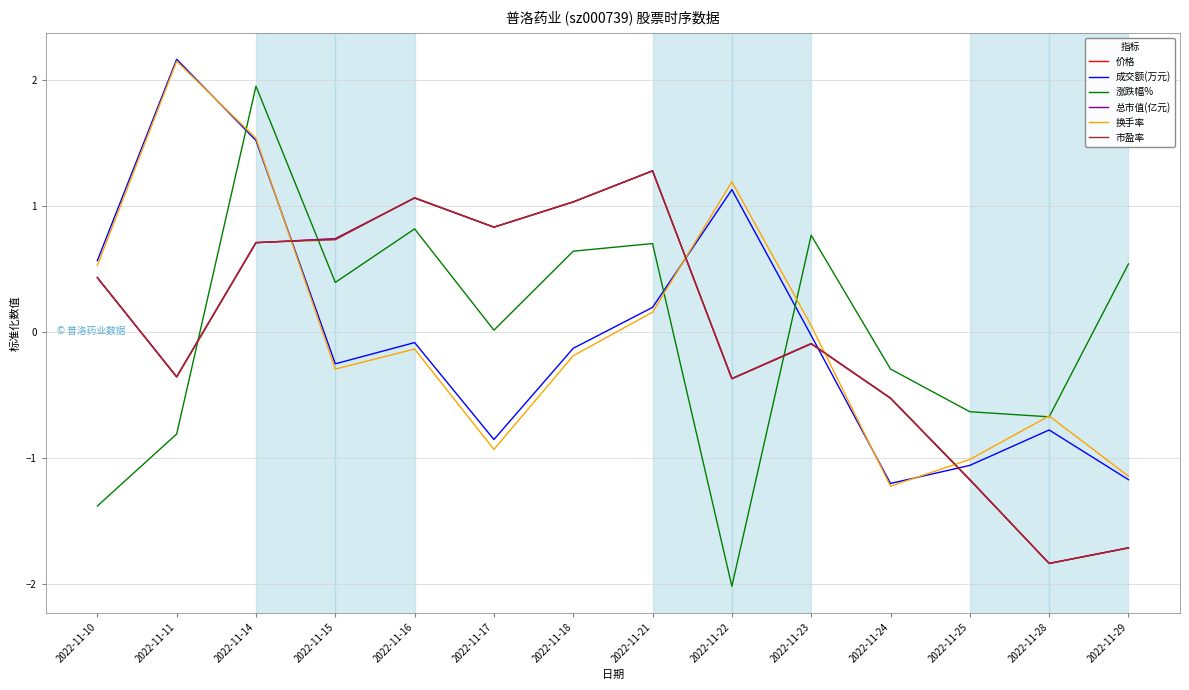

Which series has the widest spread of values?

涨跌幅%